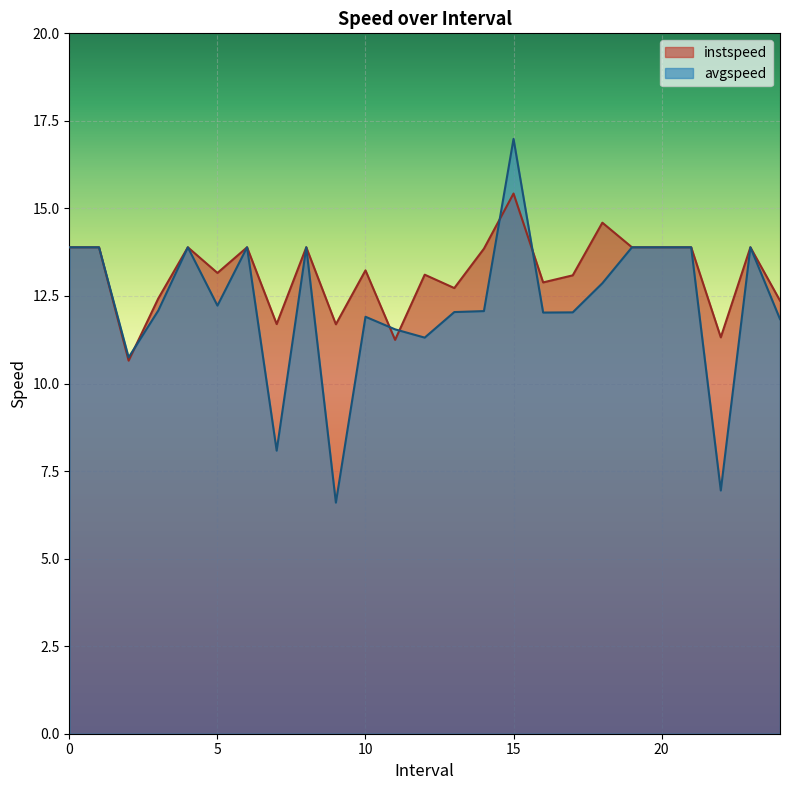

What is the total value across all series at 19?

27.8